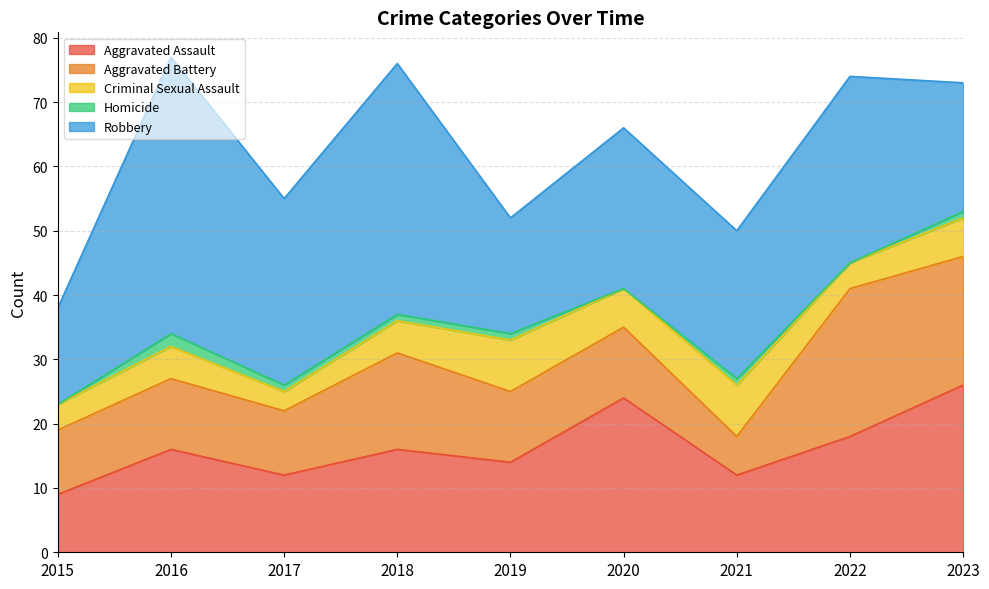

In Robbery, how many points are lower than both neighbors (excluding endpoints)?

3